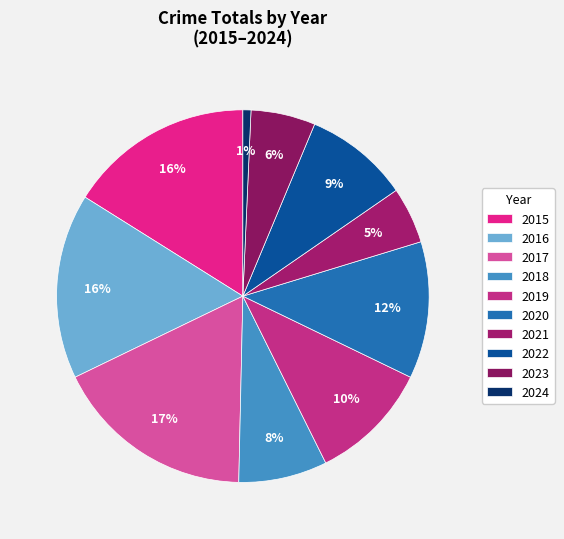

Which slice is the smallest?

2024